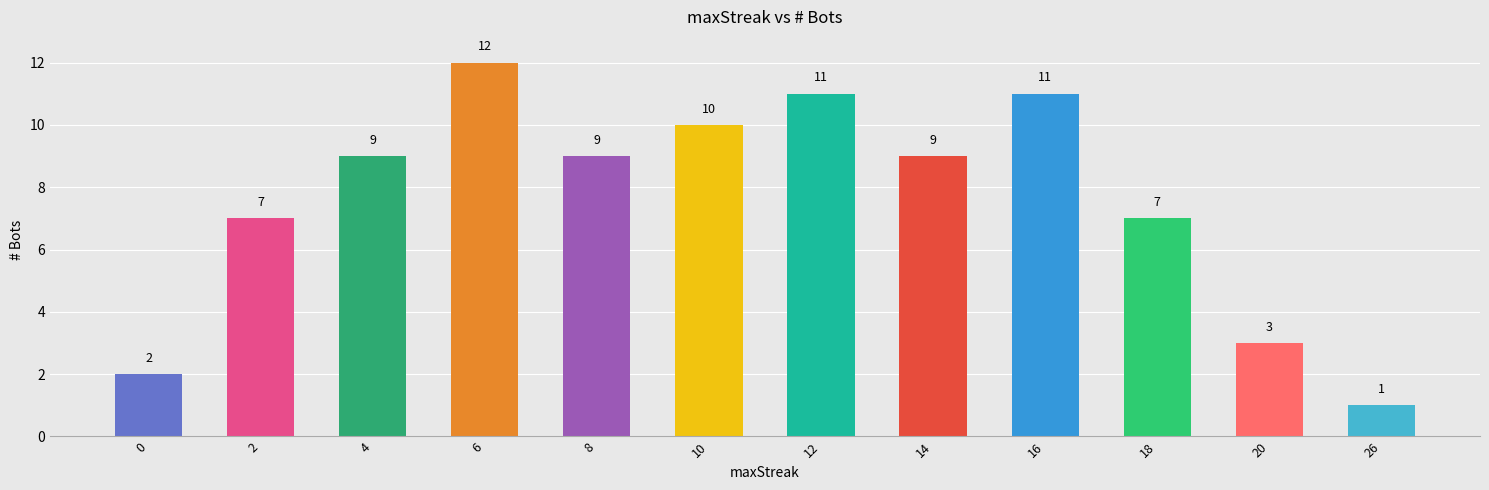

Reading left to right, list all the values displayed in this chart.

2	7	9	12	9	10	11	9	11	7	3	1